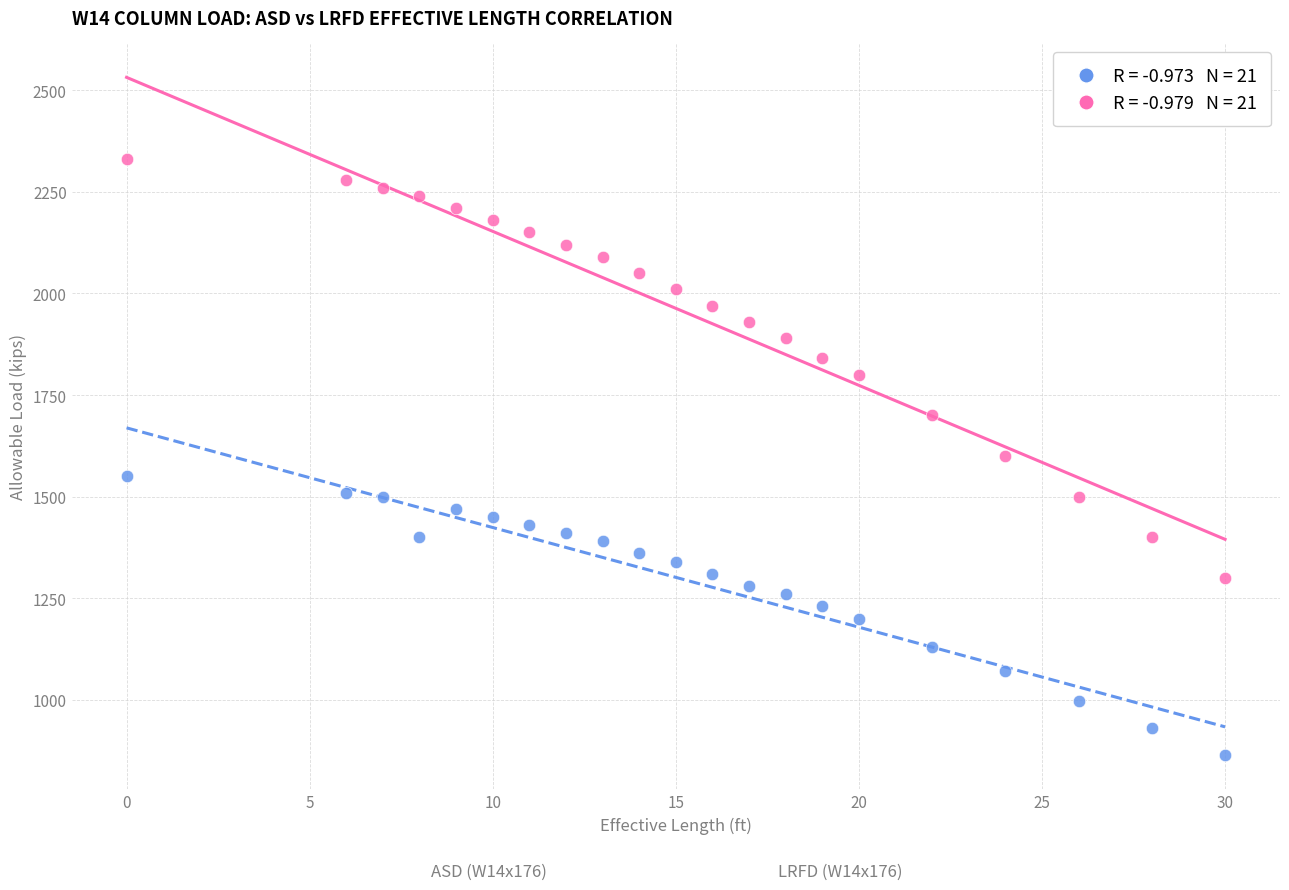

Across all data points, what is the range of X values (max minus min)?

30